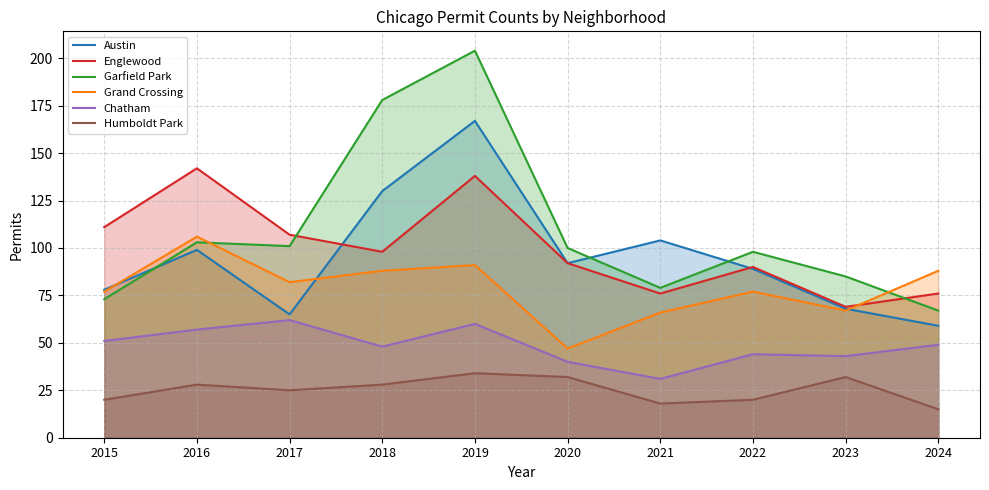

What is the minimum value shown in the chart?

15